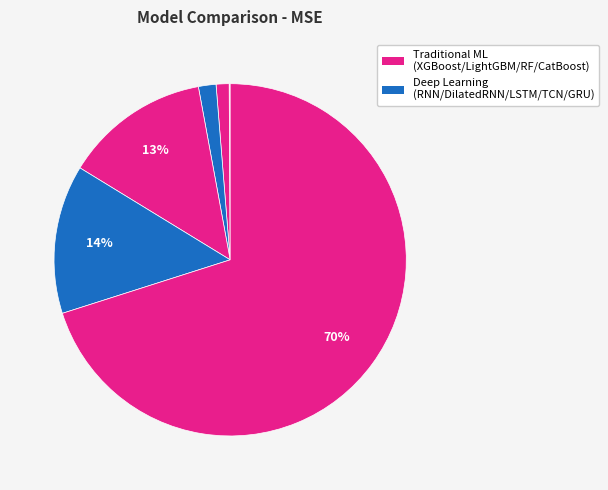

To the nearest percent, what is the difference between the largest and smallest slice percentages?

70%